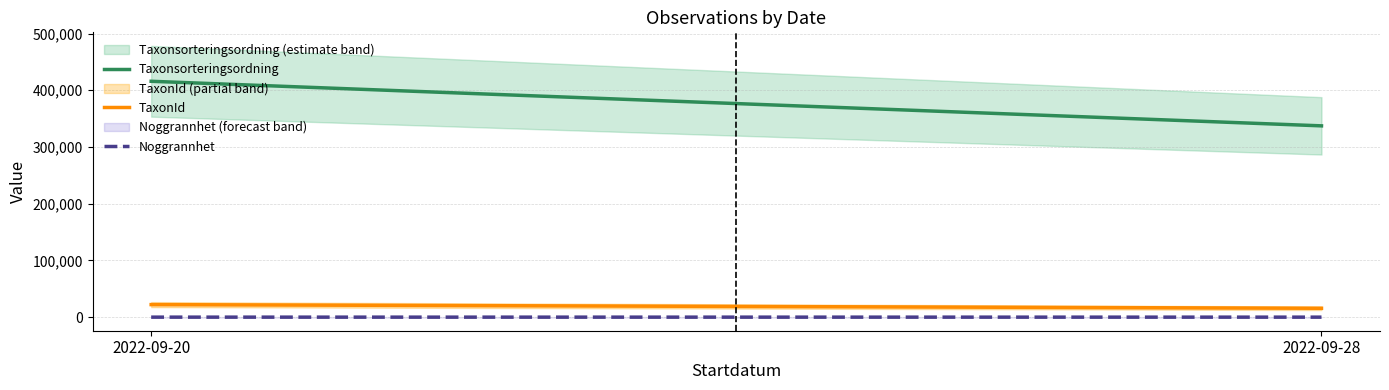

What is the sum of all Noggrannhet values?

90